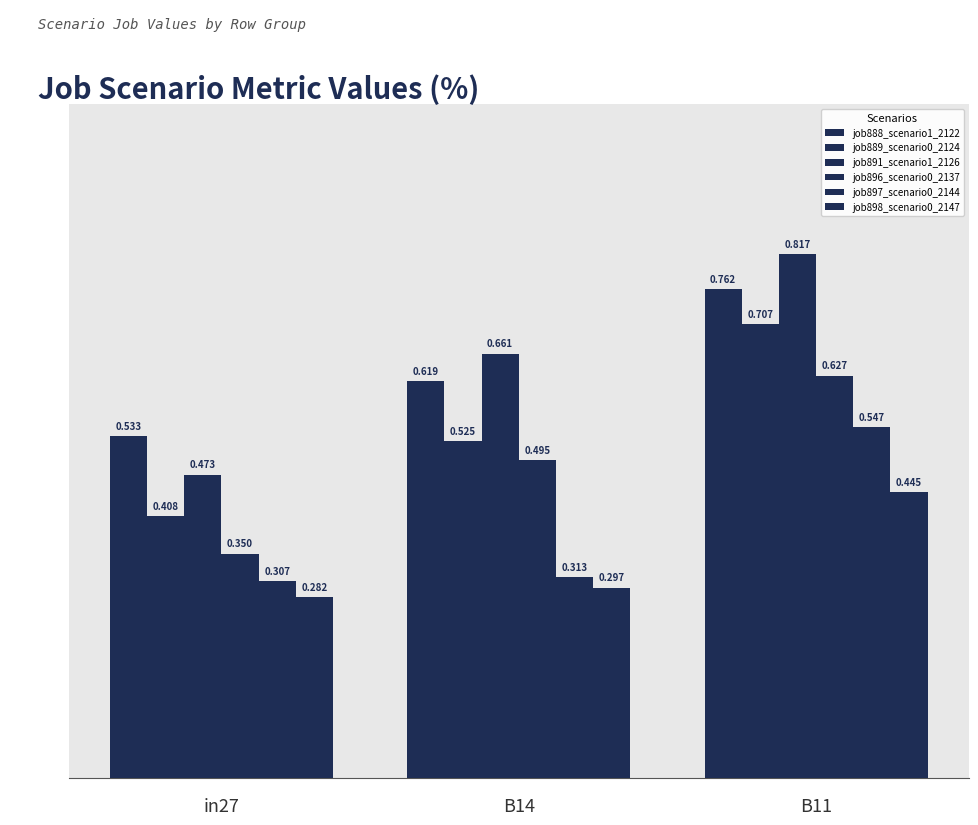

Which has a higher value, B11 or in27?

B11